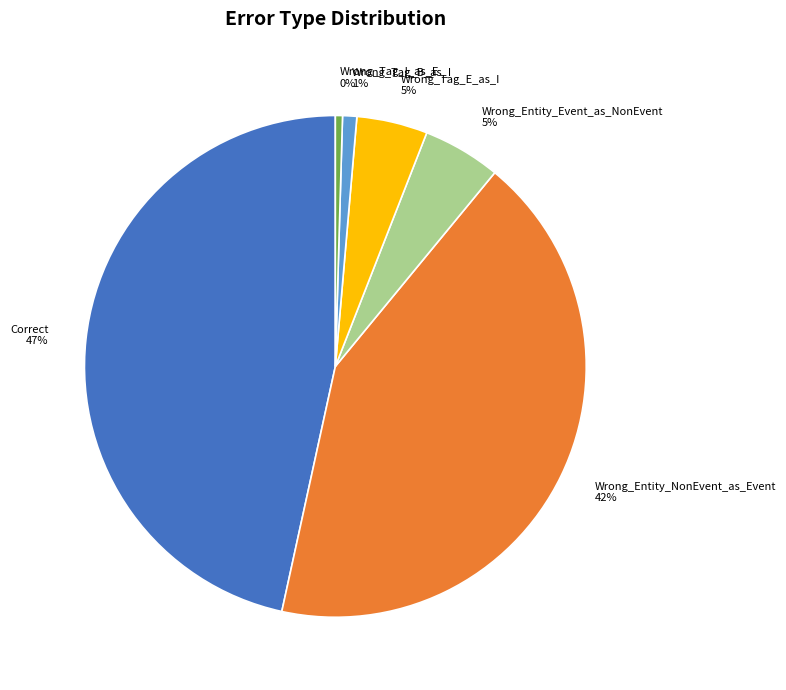

Count the number of slices in the pie.

6